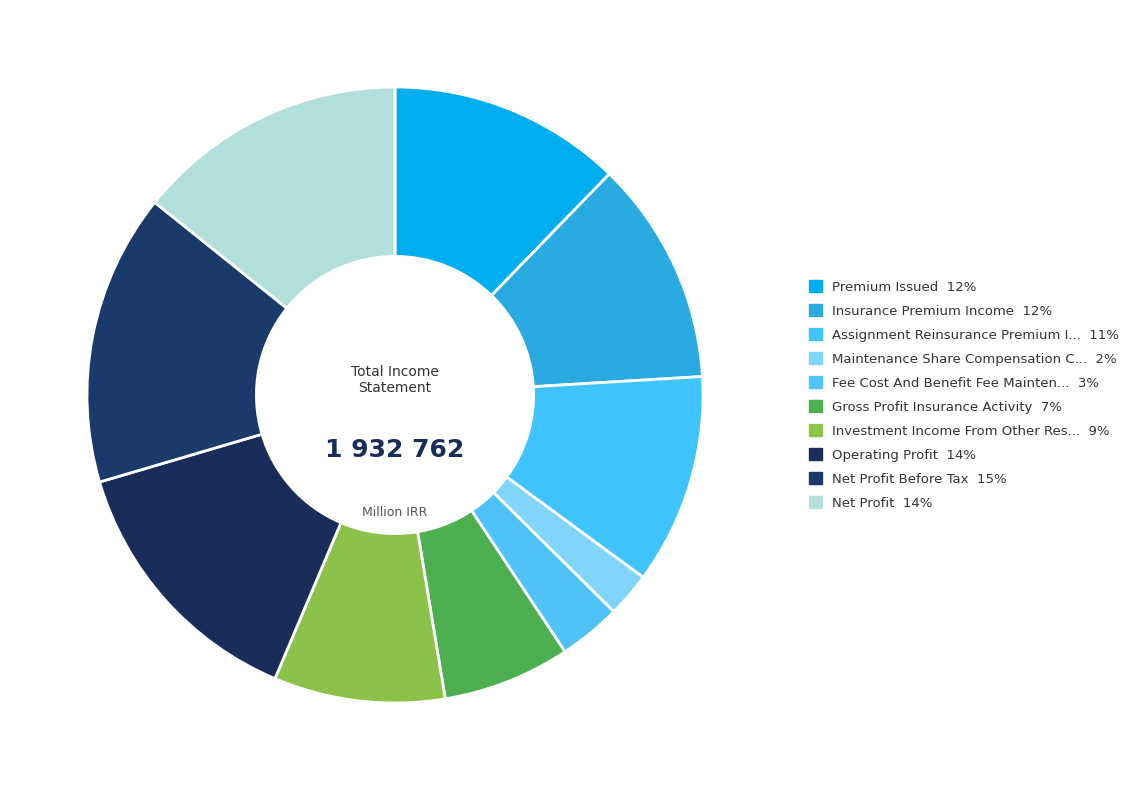

Count the number of slices in the pie.

10